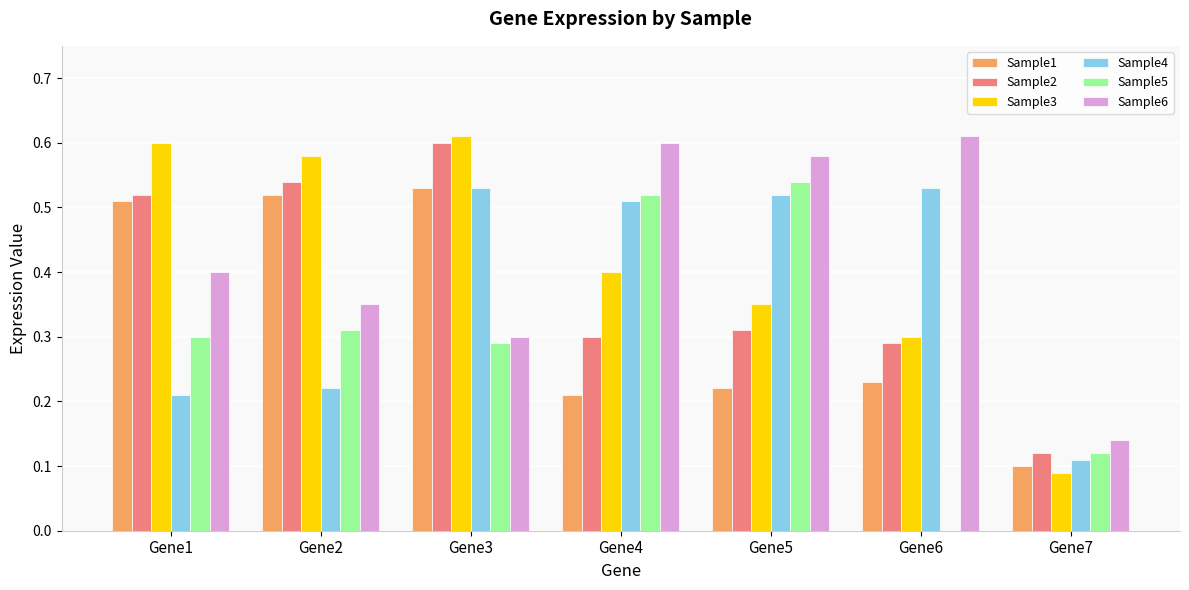

What is the average value of the Sample6 series?

0.4